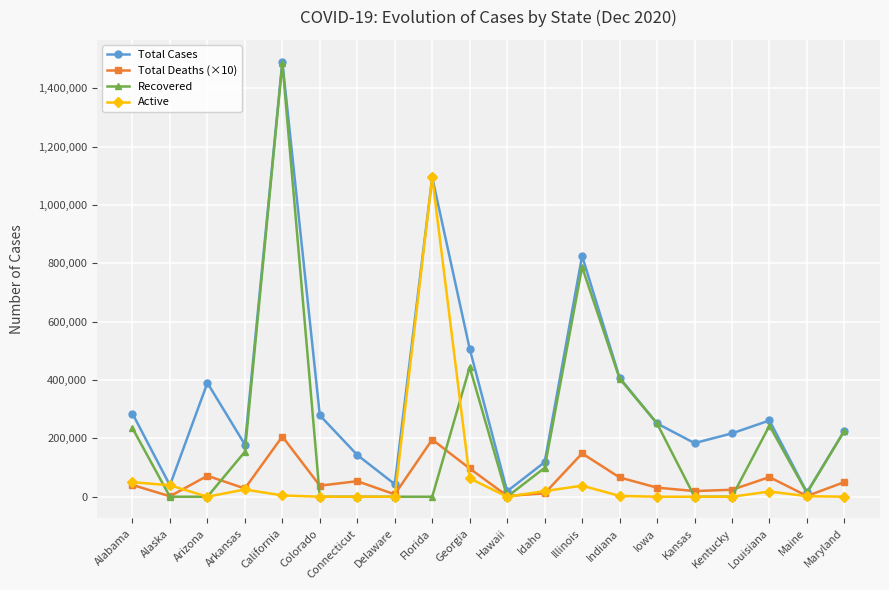

Does the chart have visible grid lines?

Yes